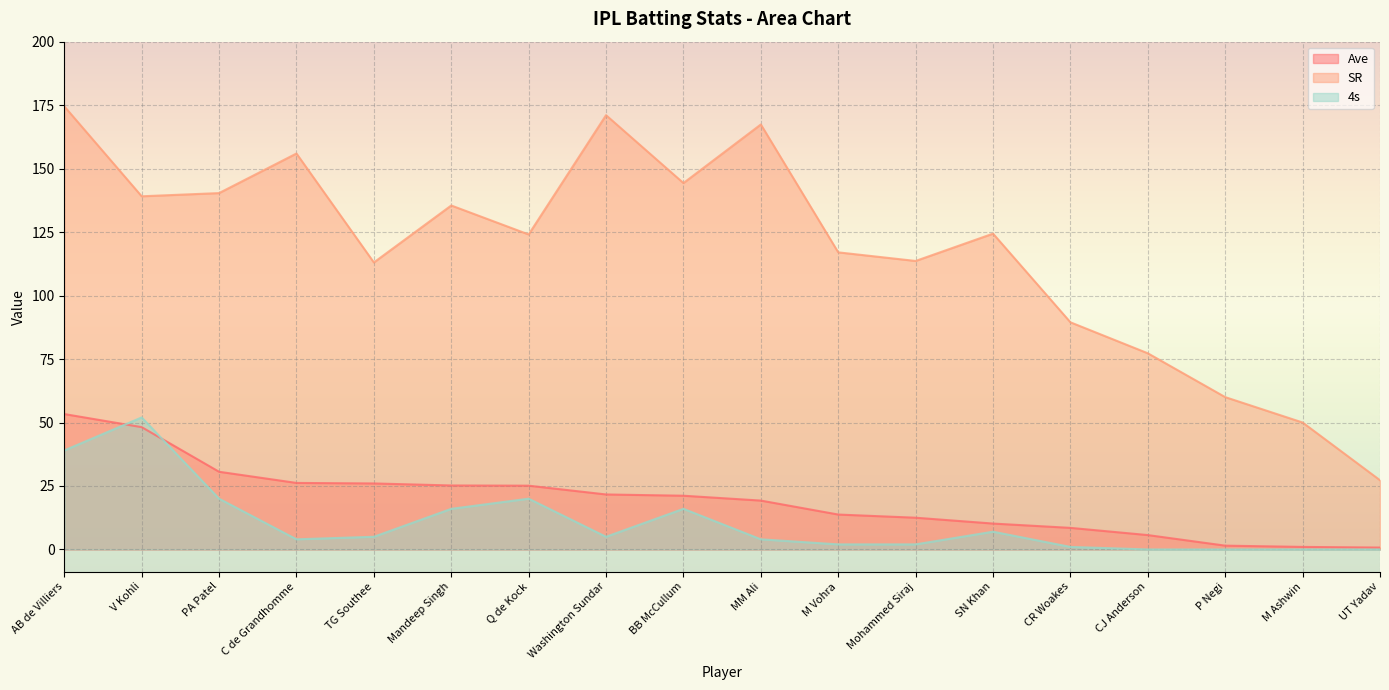

Is the value of Ave at Washington Sundar greater than the value of SR at P Negi?

No